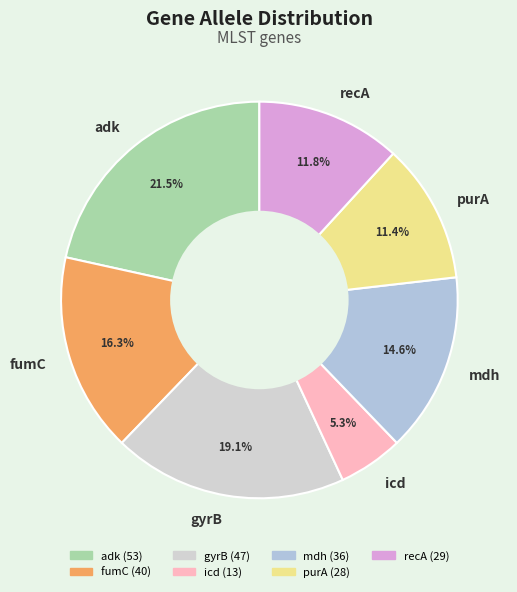

What is the ratio of the value at mdh to the value at adk?

0.7